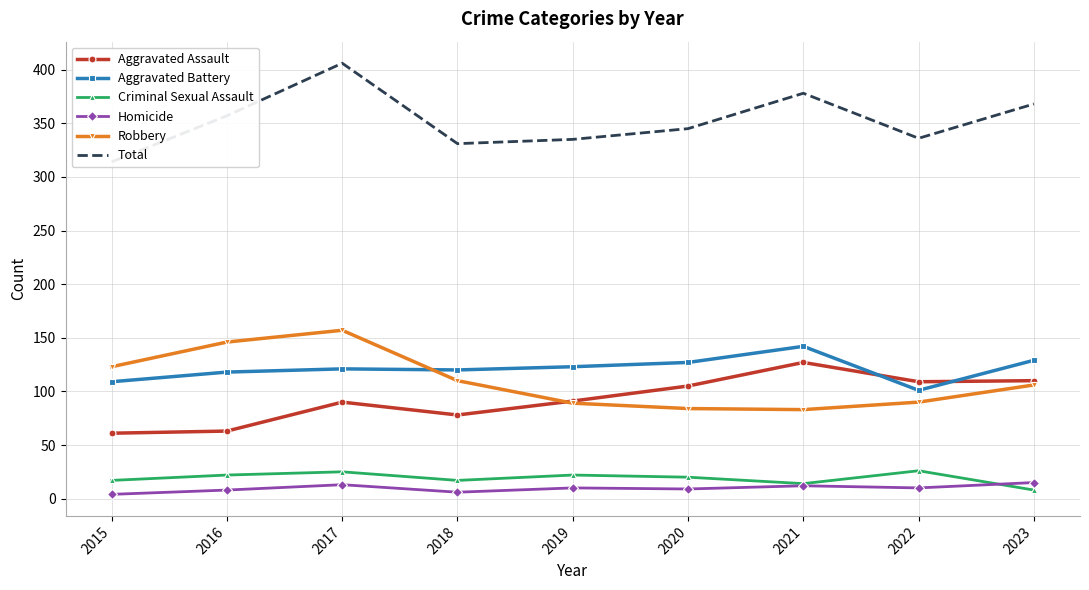

Reading left to right, what are all the values shown in this chart?

Aggravated Assault: 61	63	90	78	91	105	127	109	110
Aggravated Battery: 109	118	121	120	123	127	142	101	129
Criminal Sexual Assault: 17	22	25	17	22	20	14	26	8
Homicide: 4	8	13	6	10	9	12	10	15
Robbery: 123	146	157	110	89	84	83	90	106
Total: 314	357	406	331	335	345	378	336	368